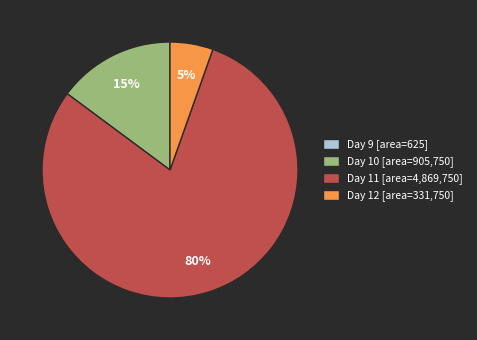

To the nearest percent, what is the difference between the largest and smallest slice percentages?

80%